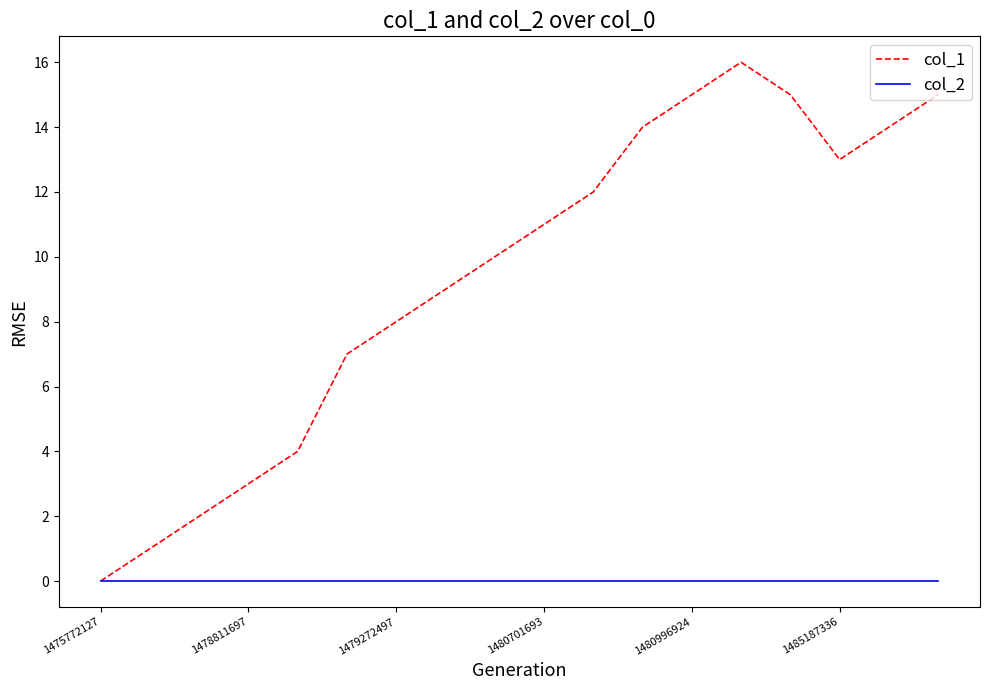

What is the greatest value displayed?

16